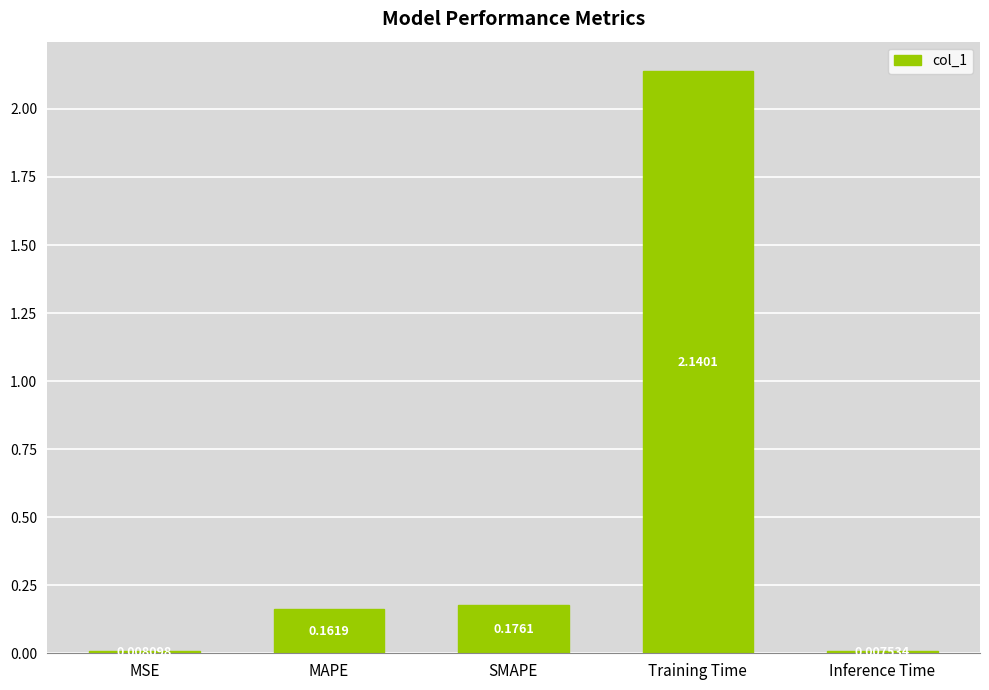

What is the sum of all values?

2.5